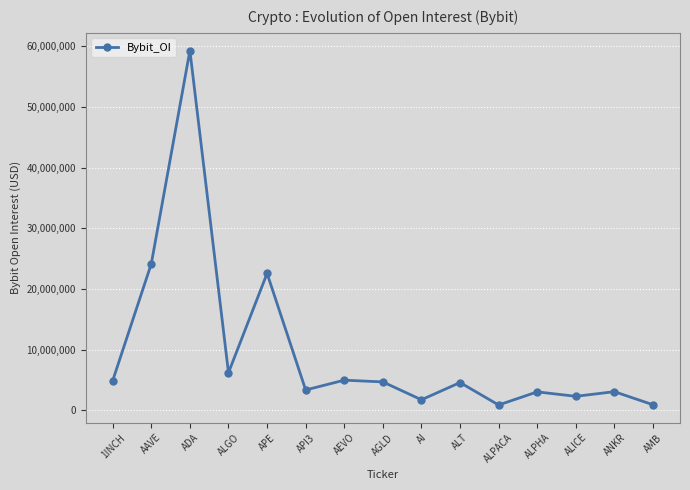

True or false: the data shows 4674501 at AGLD.

True